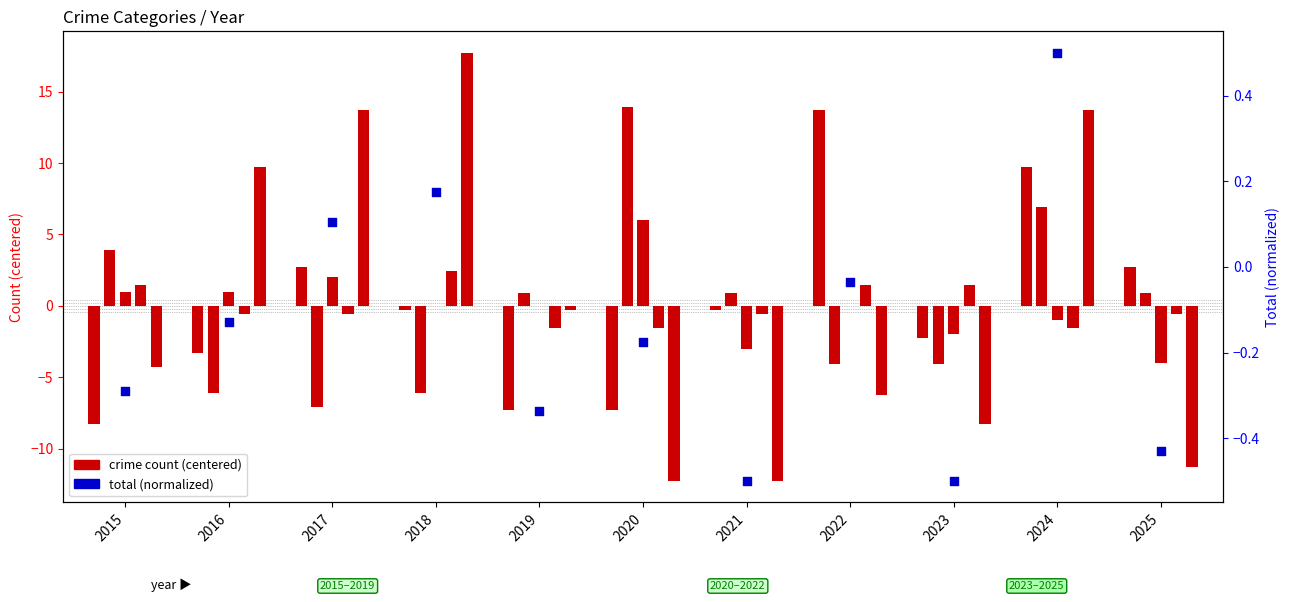

At how many categories does at least one series exceed 3?

2